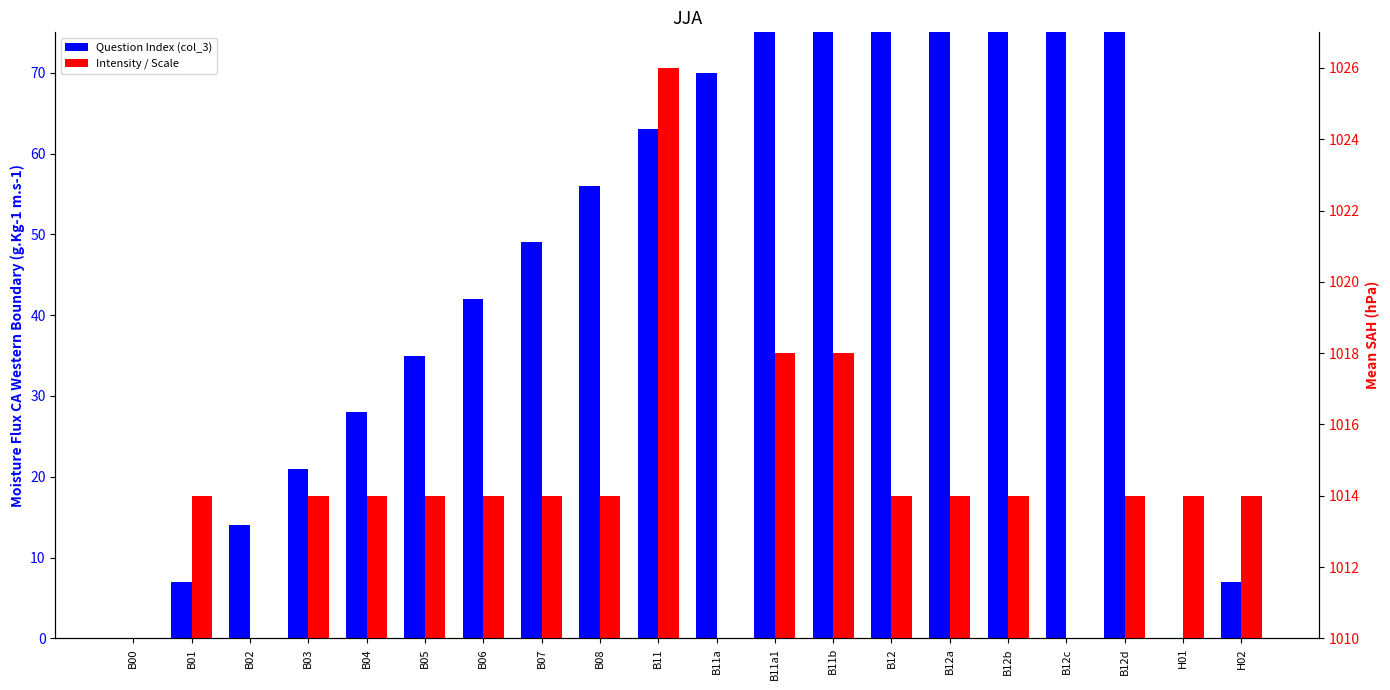

At which label does Question Index (col_3) reach its minimum?

B00